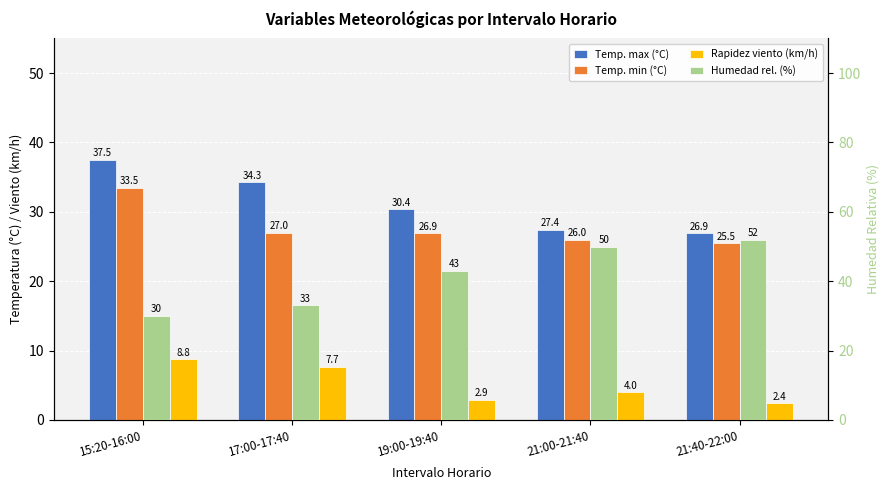

What is the sum of all Humedad rel. (%) values?

208.0